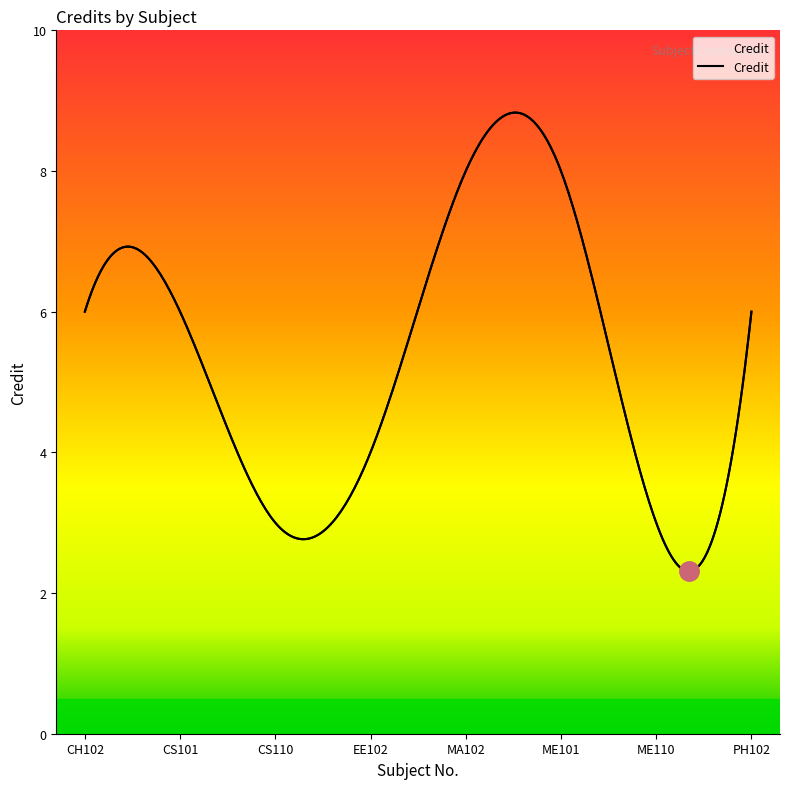

List the labels in order of value, smallest first.

CS110, ME110, EE102, CH102, CS101, PH102, MA102, ME101